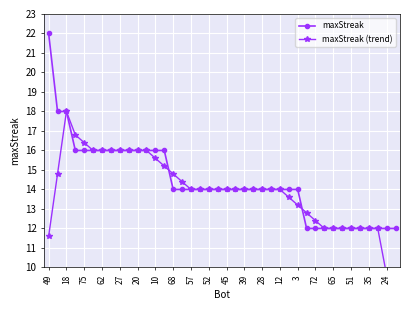

What is the lowest value of the maxStreak series?

12